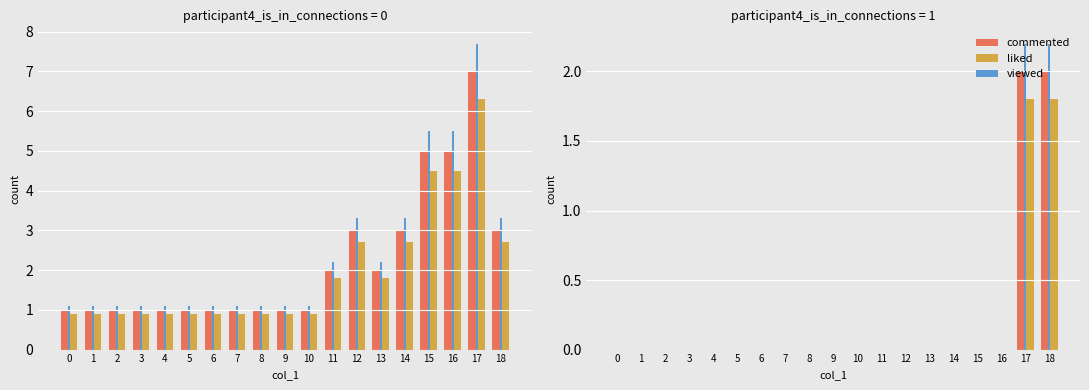

How many categories are shown in the chart?

19